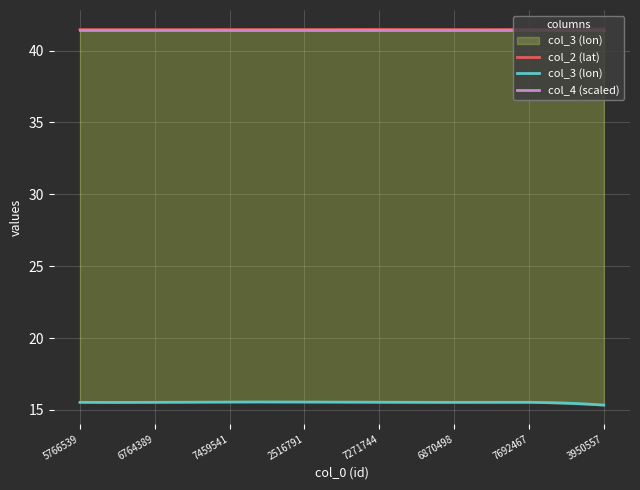

What is the value of the col_2 point at the 1st from the left?

41.5